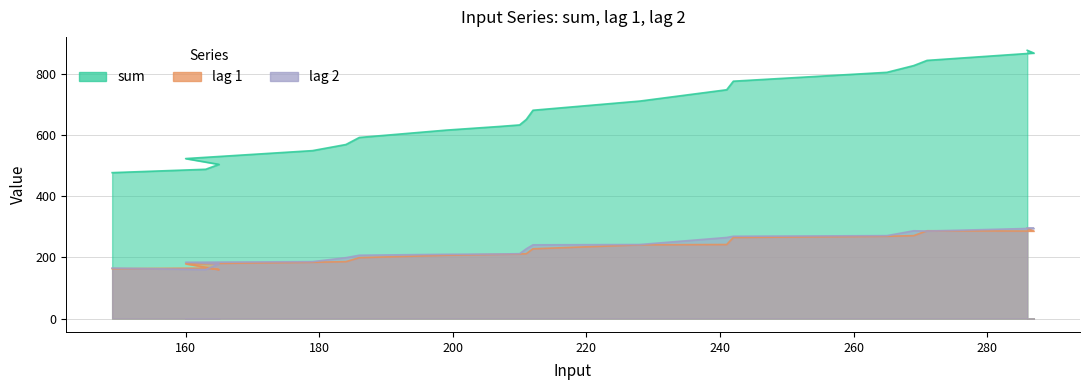

The lag 2 series shows 207 at 186. True or false?

True